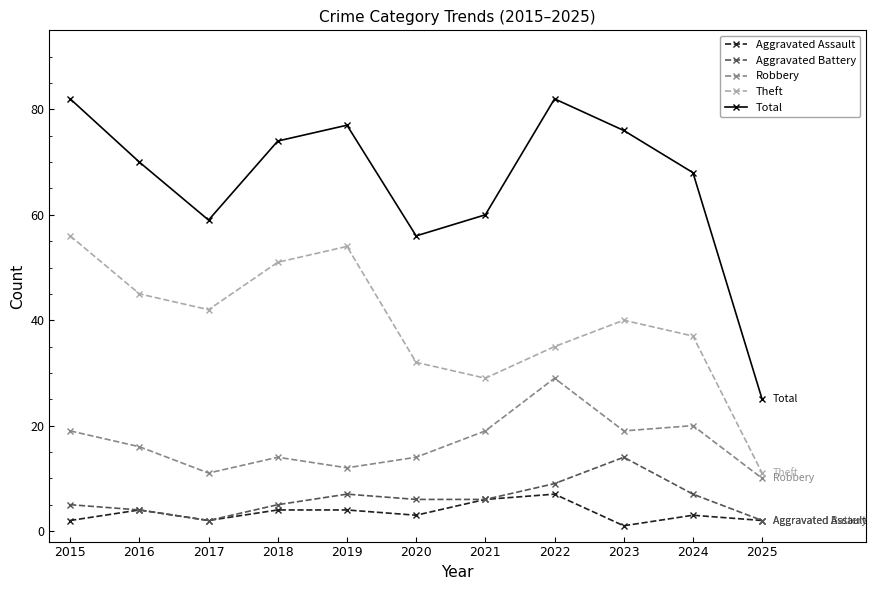

Is the value of Robbery at 2024 greater than the value of Aggravated Battery at 2024?

Yes